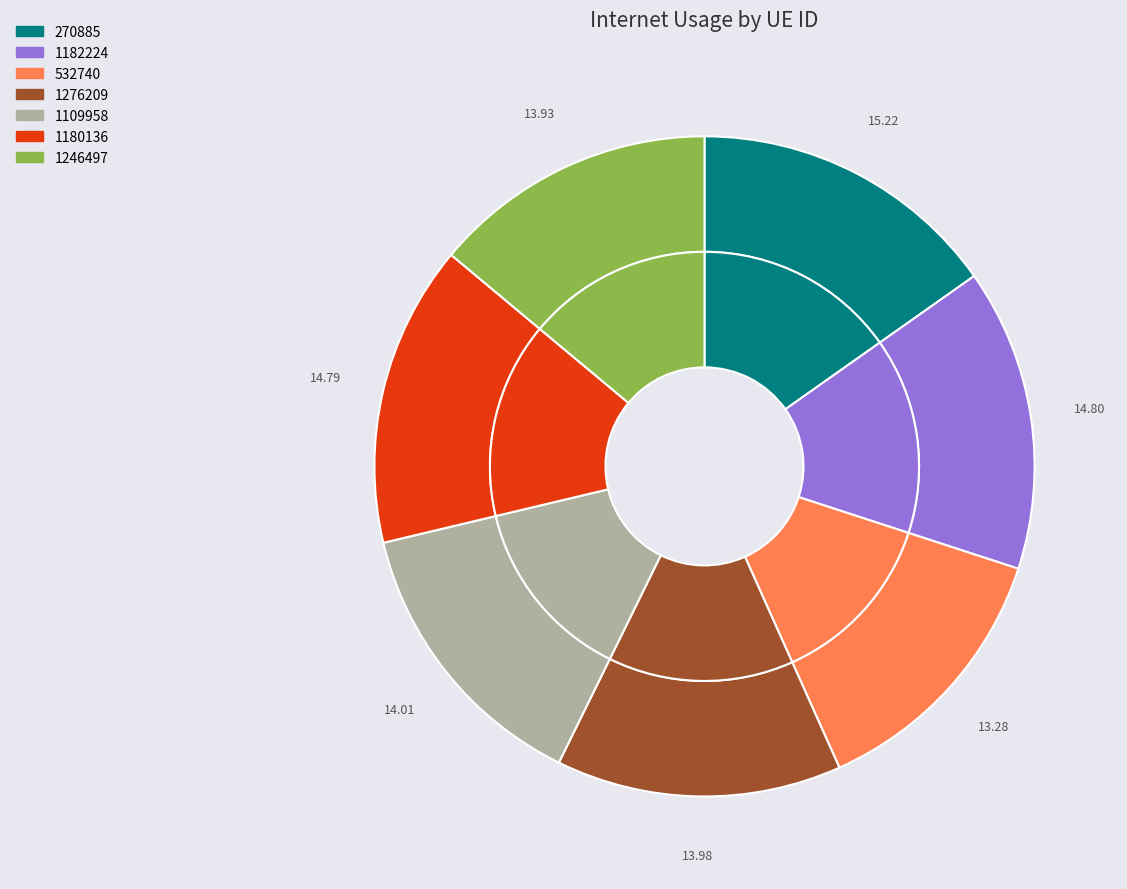

Rank the categories by value from highest to lowest.

270885, 1182224, 1180136, 1109958, 1276209, 1246497, 532740